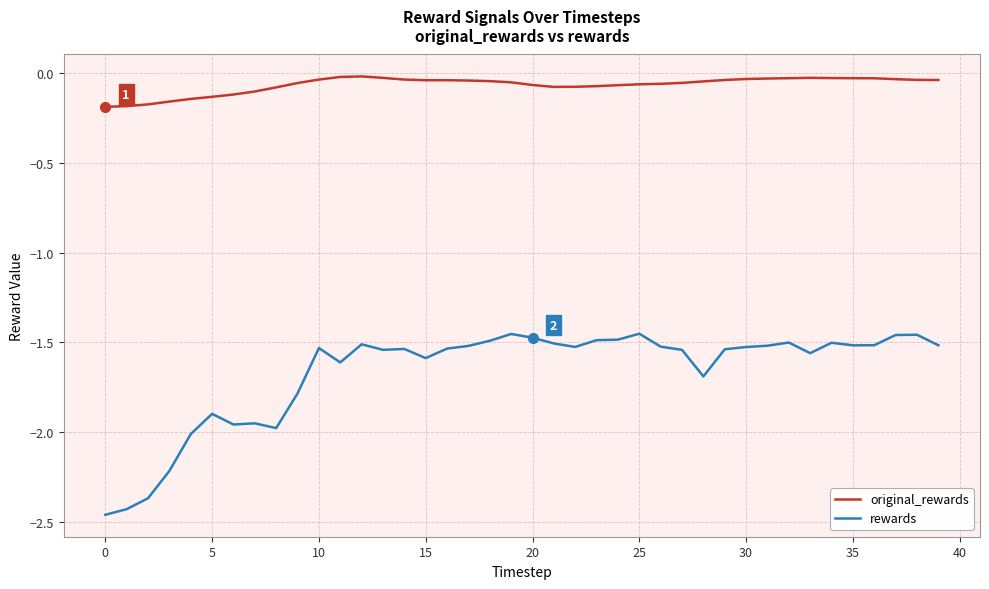

True or false: rewards and original_rewards intersect in this chart.

False